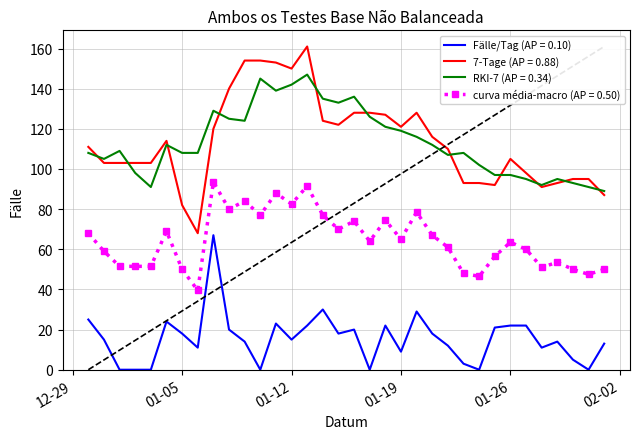

List the series in order of their peak value, highest first.

7-Tage (AP = 0.88), RKI-7 (AP = 0.34), curva média-macro (AP = 0.50), Fälle/Tag (AP = 0.10)